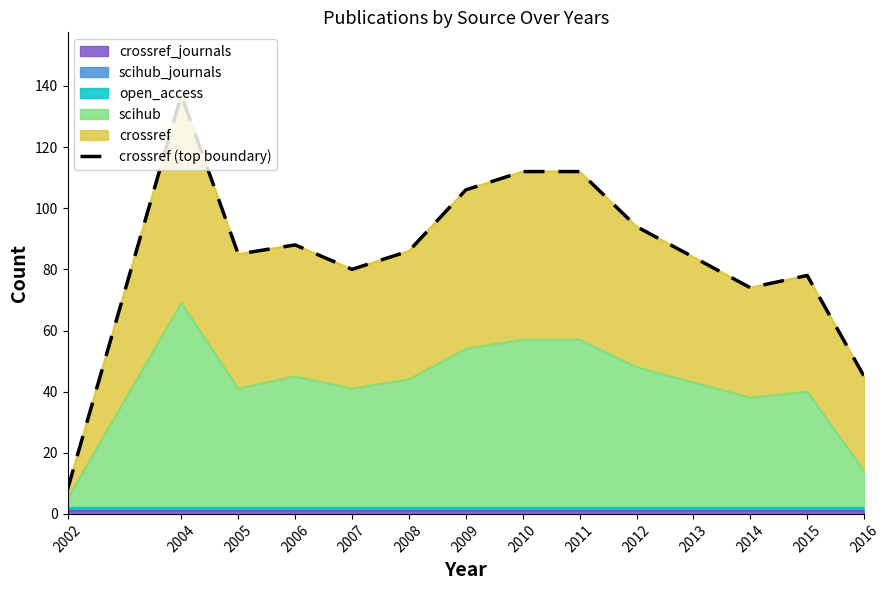

Does the chart display data point markers on the line(s)?

No